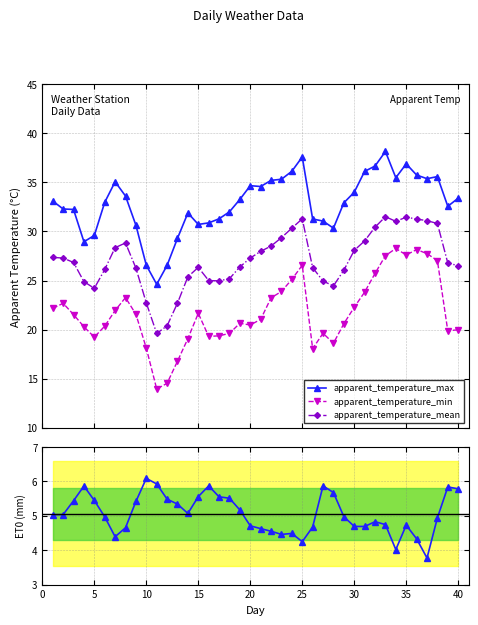

True or false: apparent_temperature_max and apparent_temperature_min intersect in this chart.

False